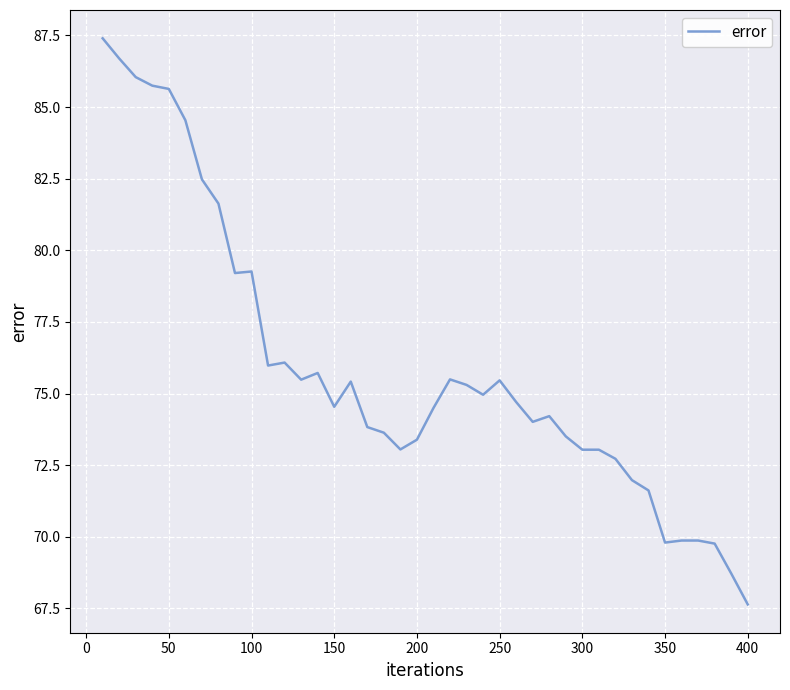

What is the maximum value shown in the chart?

87.4